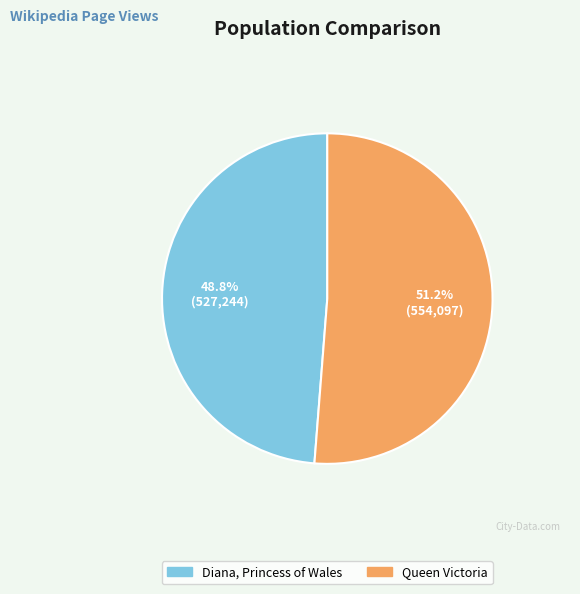

To the nearest percent, what is the combined percentage of Queen Victoria and Diana, Princess of Wales?

100%